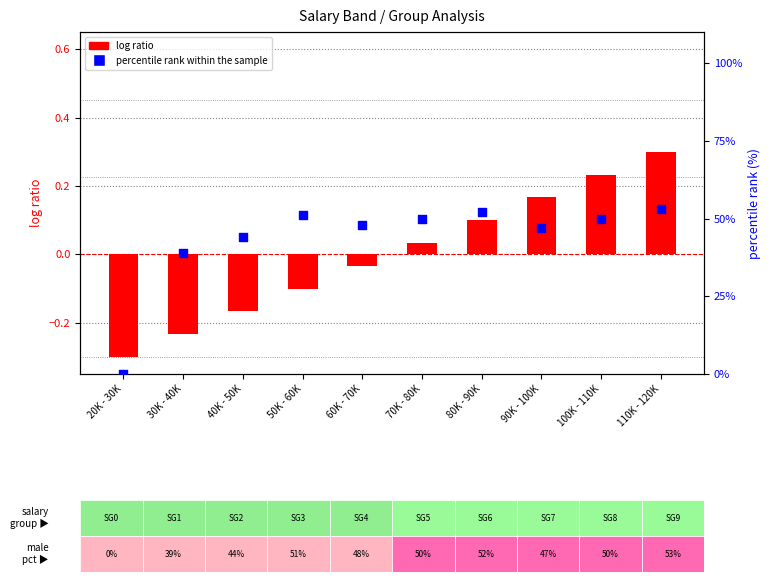

Which series has the largest Y range (max minus min)?

percentile rank within the sample